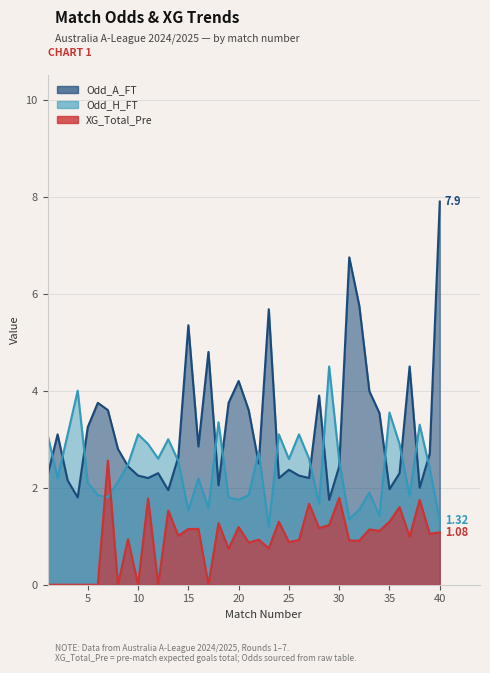

How many lines are shown in the chart?

3